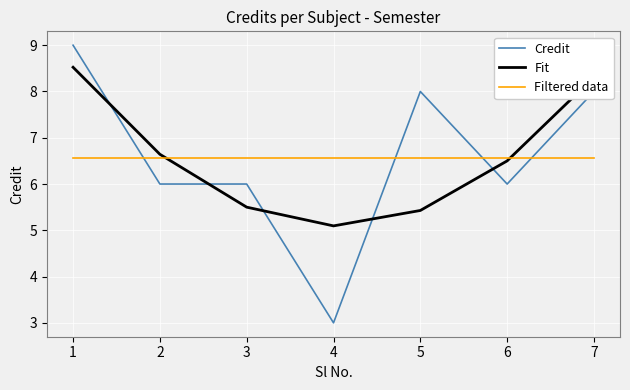

Is the value of Filtered data at 5 greater than the value of Fit at 7?

No